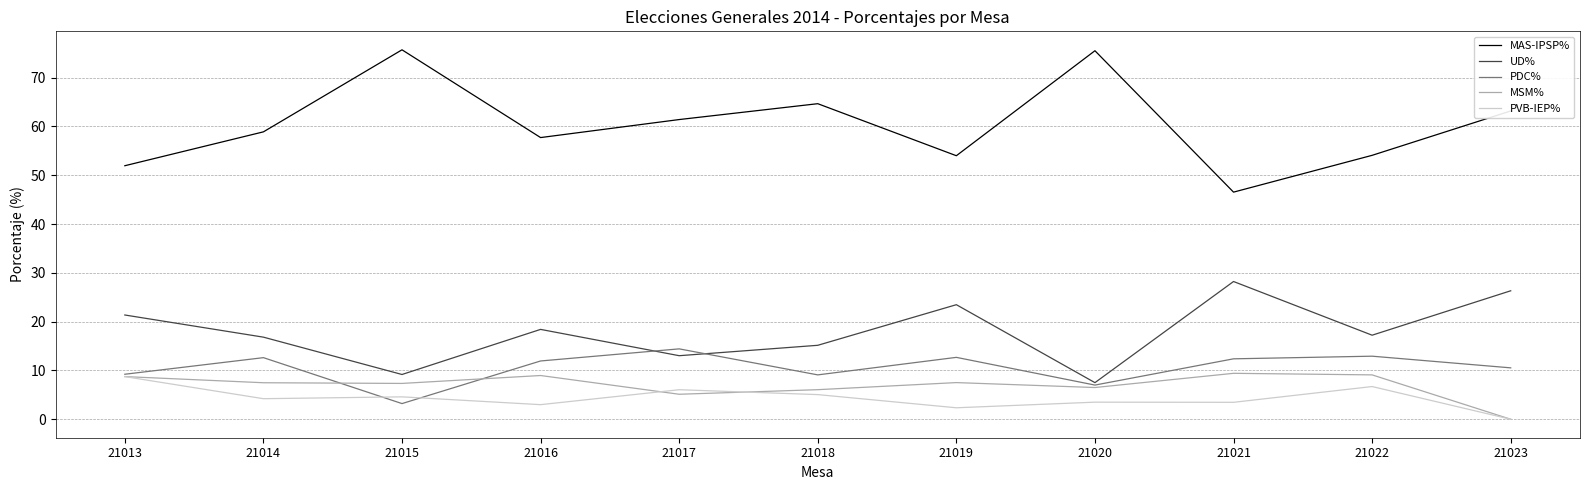

How many distinct data groups are displayed?

5